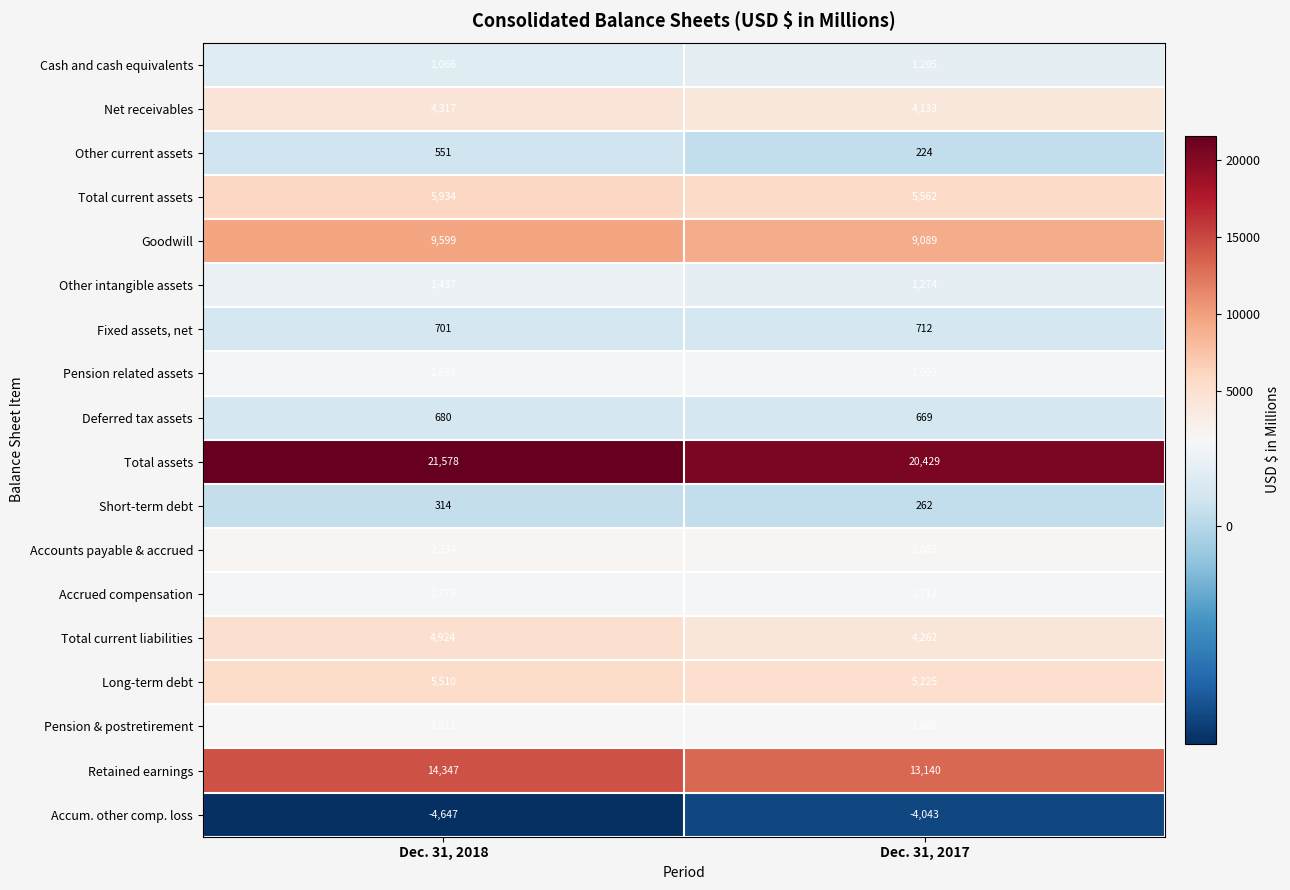

True or false: Net receivables has a value of 2790 at Dec. 31, 2017.

False